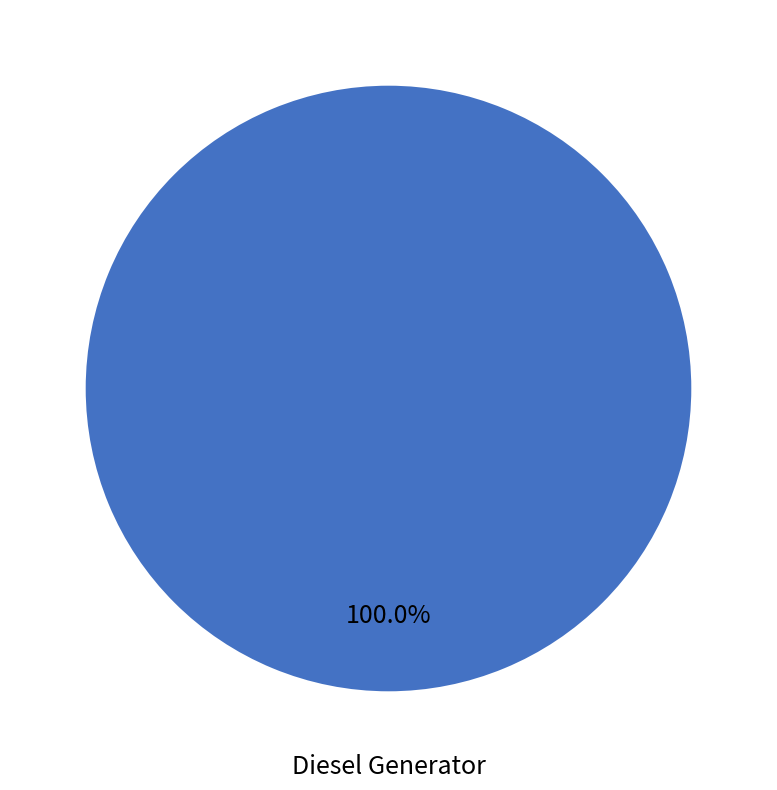

How many slices are in this pie chart?

1